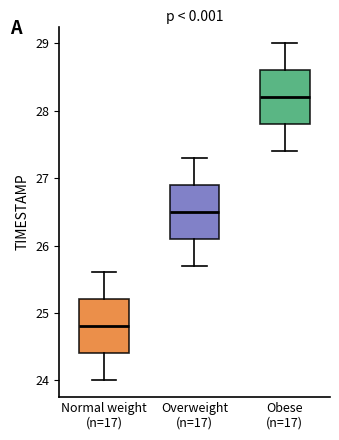

Reading left to right, transcribe this box plot: for each box, give where its median line is, the range the box spans, and where its two whiskers end, as read against the y-axis. The values are not printed on the chart, so give them approximately, as read against the axis.

Normal weight (n=17): median 24.8, box 24.4 to 25.2, whiskers 24.0 to 25.6
Overweight (n=17): median 26.5, box 26.1 to 26.9, whiskers 25.7 to 27.3
Obese (n=17): median 28.2, box 27.8 to 28.6, whiskers 27.4 to 29.0